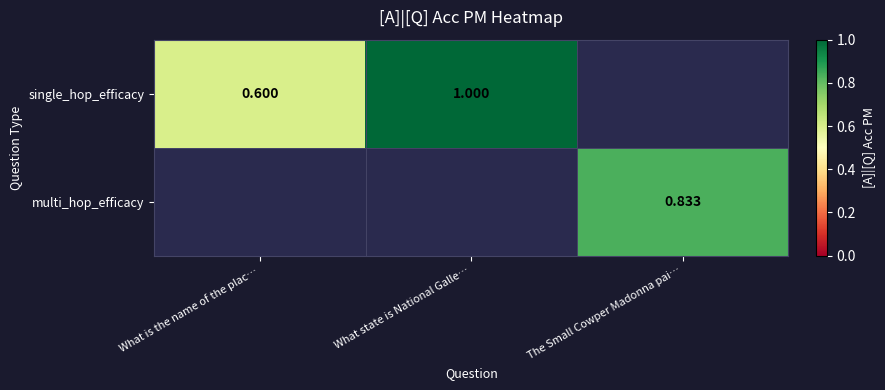

Rank the series at What state is National Galle… from highest to lowest value.

single_hop_efficacy, multi_hop_efficacy